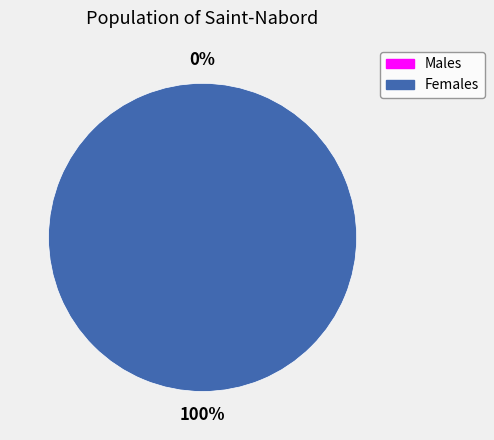

True or false: 0 accounts for 0% of the total.

True